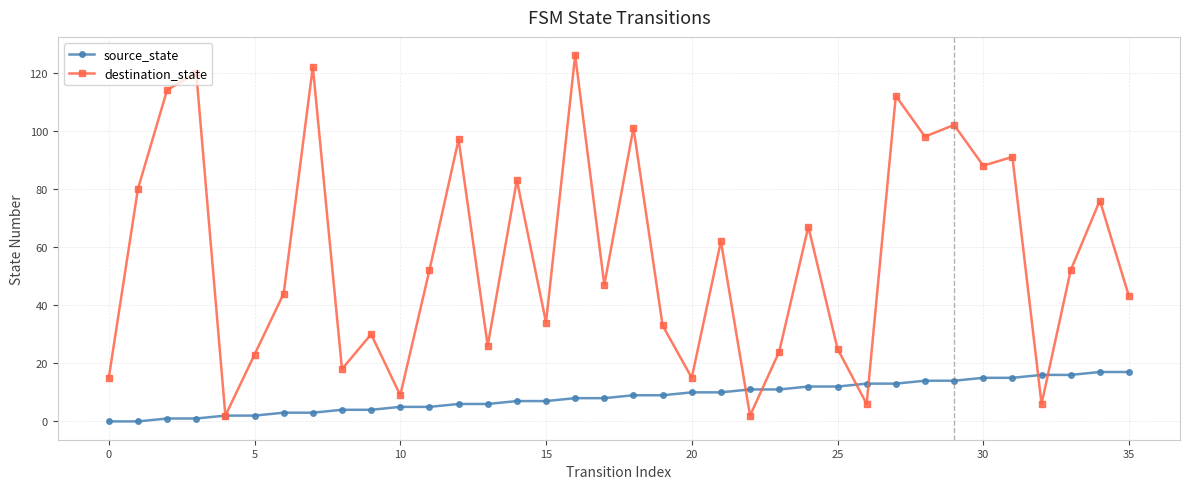

True or false: destination_state has more than 0 interior local peaks.

True